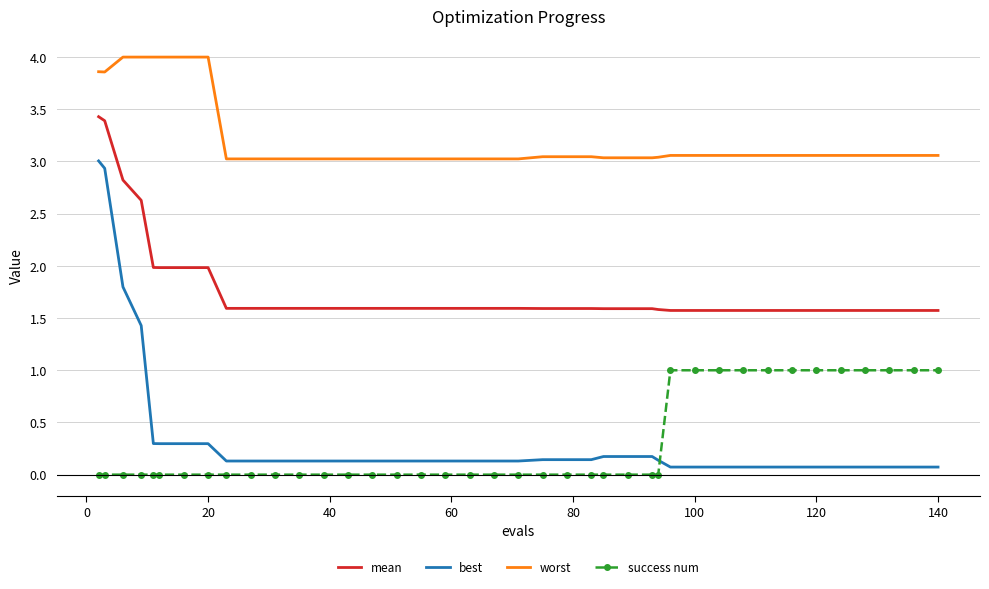

What is the difference between the maximum and minimum values in the best series?

2.9